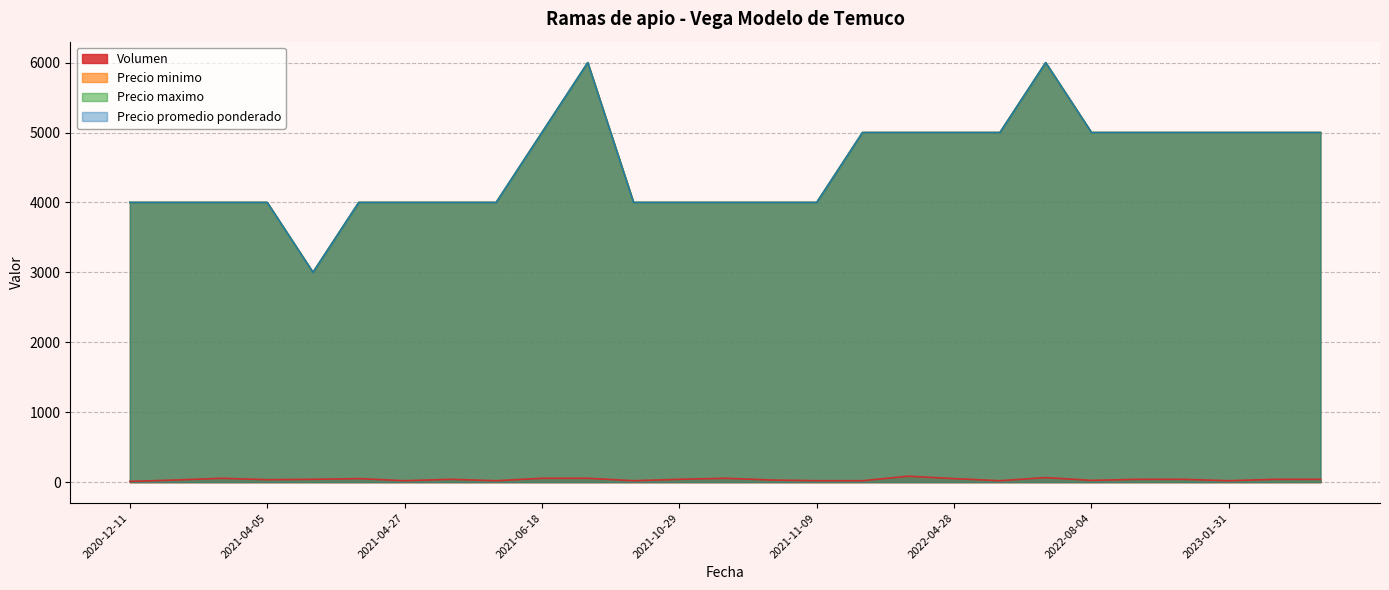

What is the difference between the Precio minimo values at 2023-01-30 and 2021-10-29?

1000